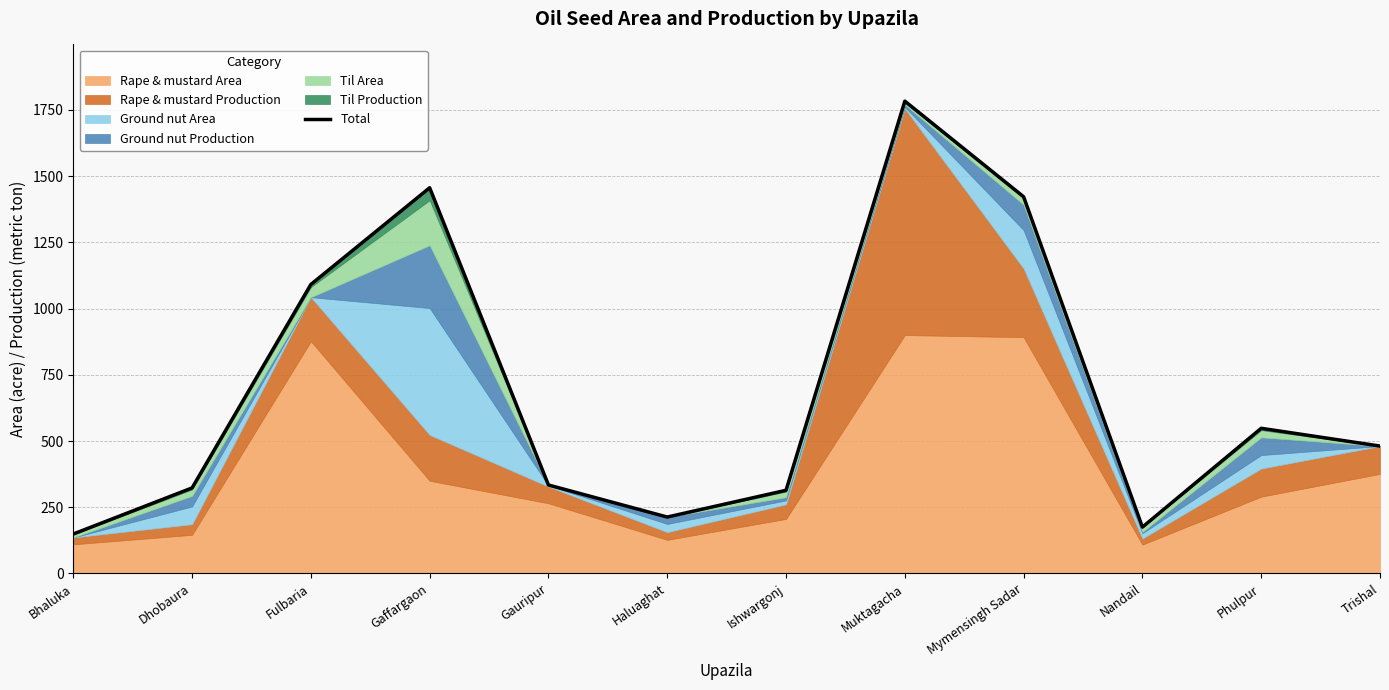

How many points are lower than both their immediate neighbors (excluding endpoints)?

2